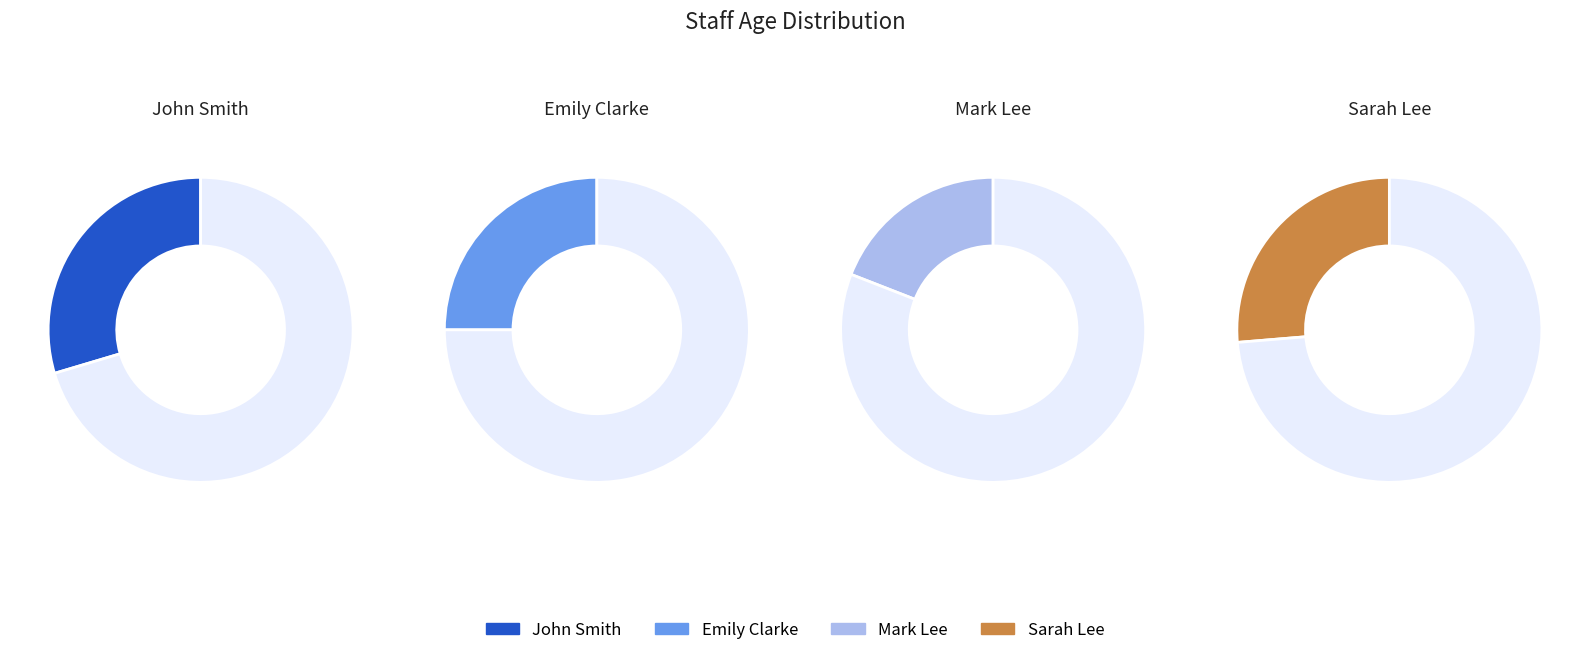

Which category has the biggest portion of the pie?

John Smith